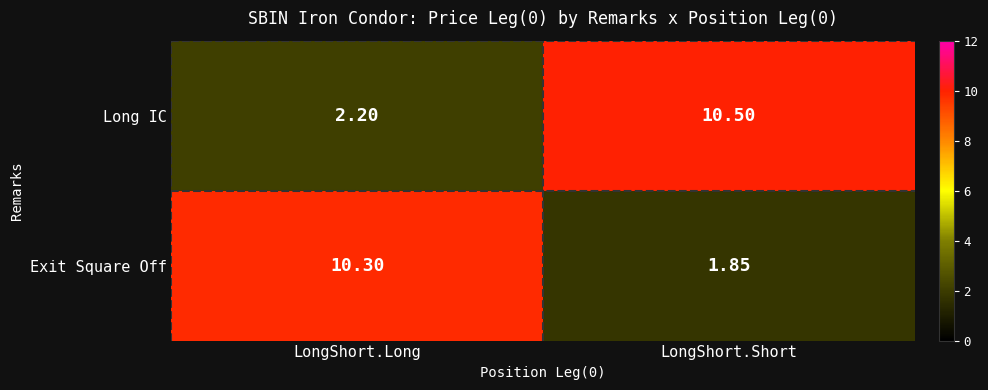

Which series has the largest range (max minus min)?

Exit Square Off